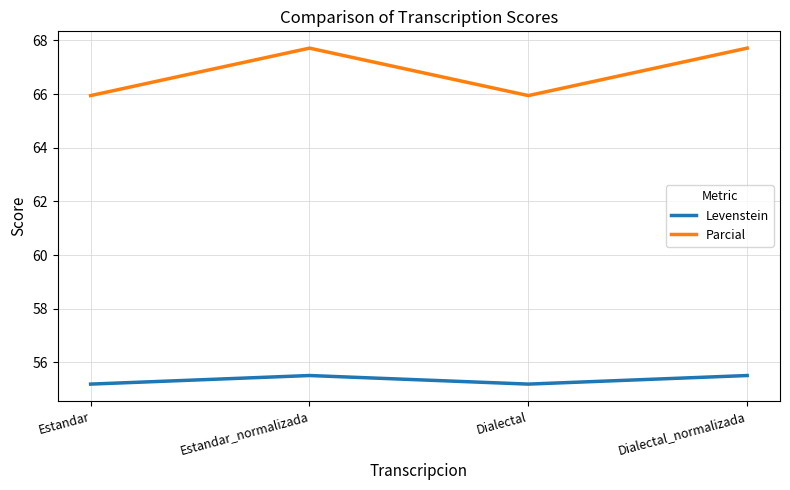

The value of Levenstein at Estandar is 26.8. True or false?

False